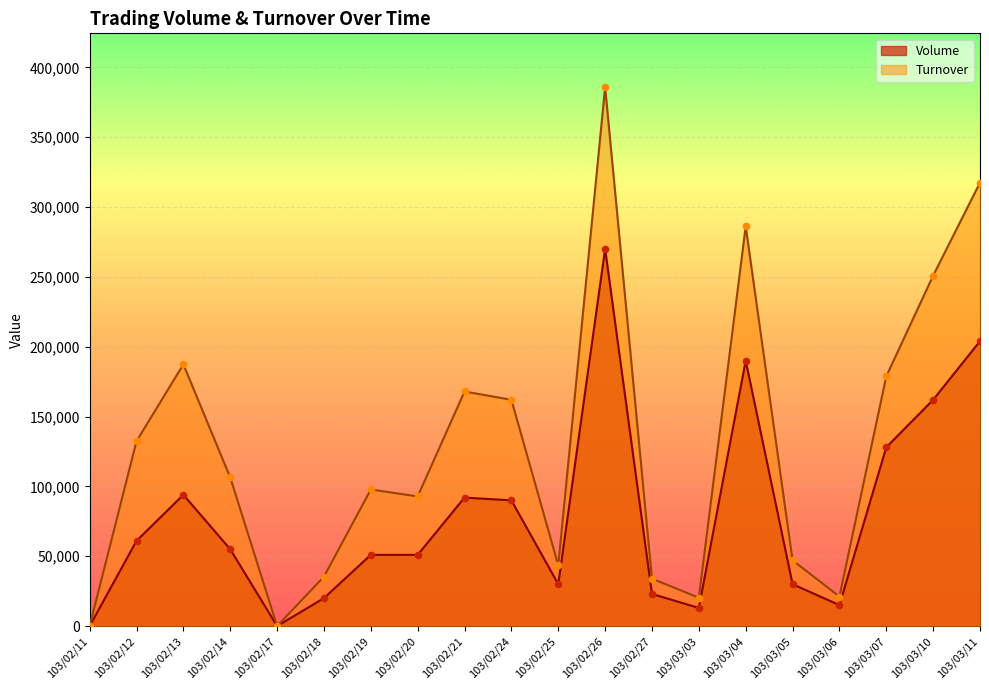

Which series has the widest spread of Y values?

Turnover